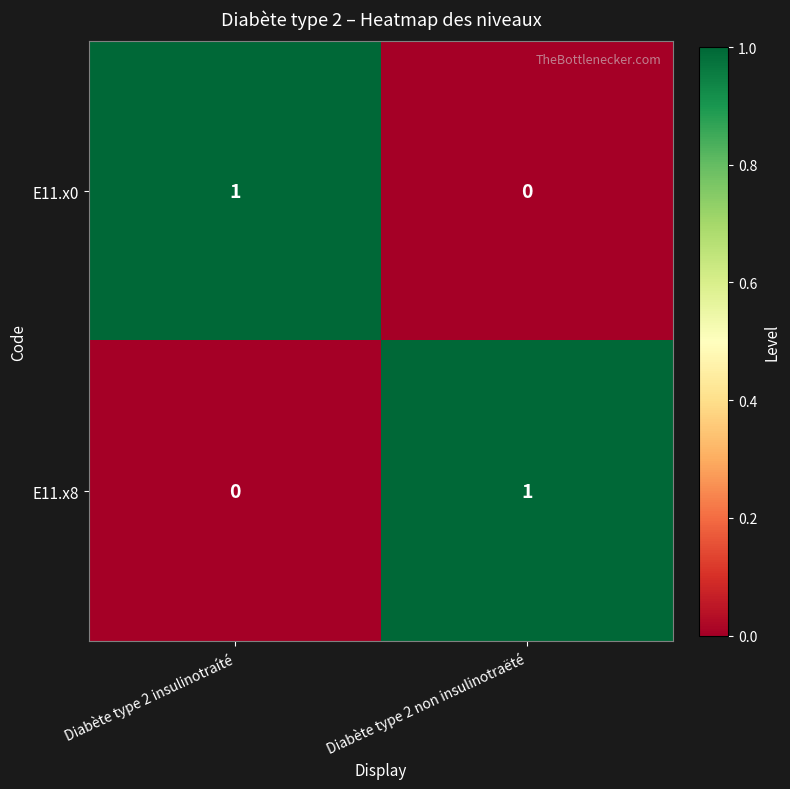

Which category has the highest value in the E11.x0 series?

Diabète type 2 insulinotraíté